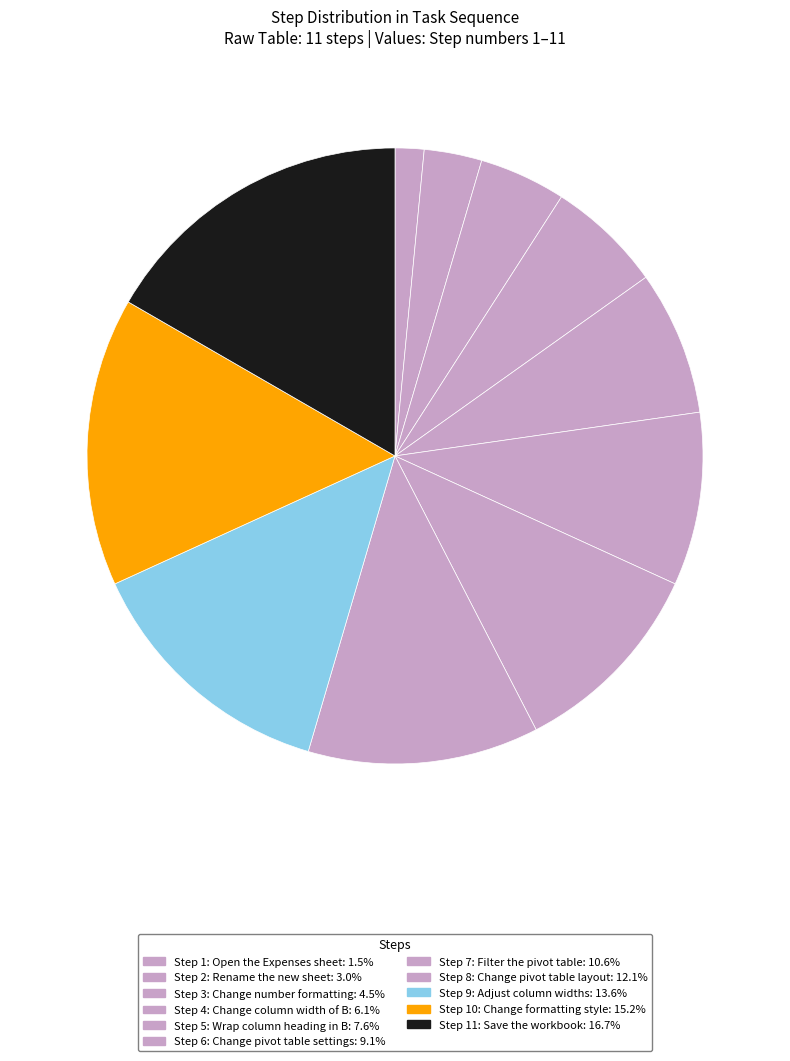

How many slices are in this pie chart?

11